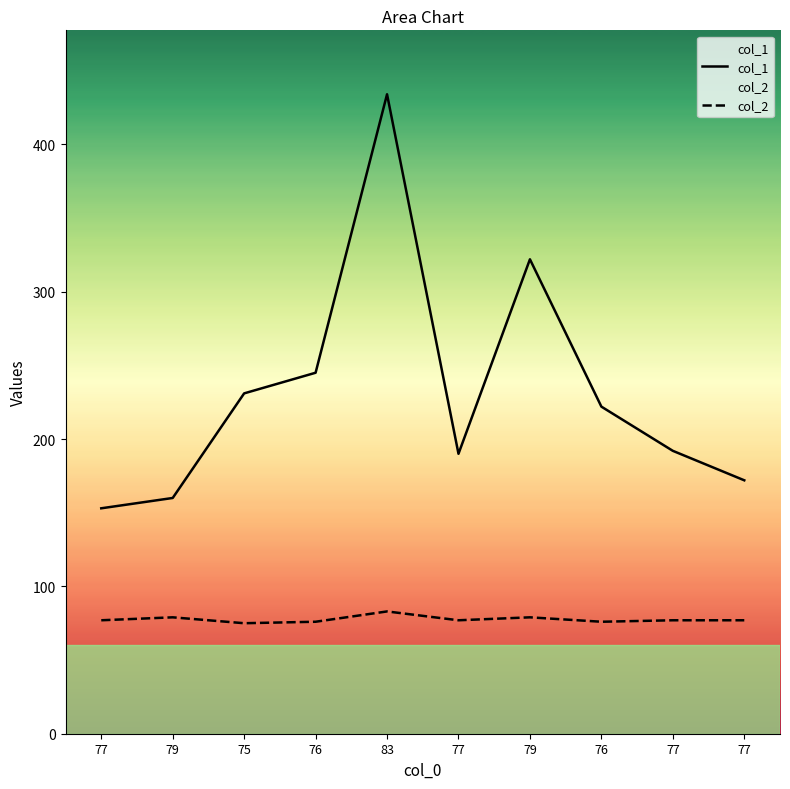

List the series in order of their overall mean, lowest first.

col_2, col_1